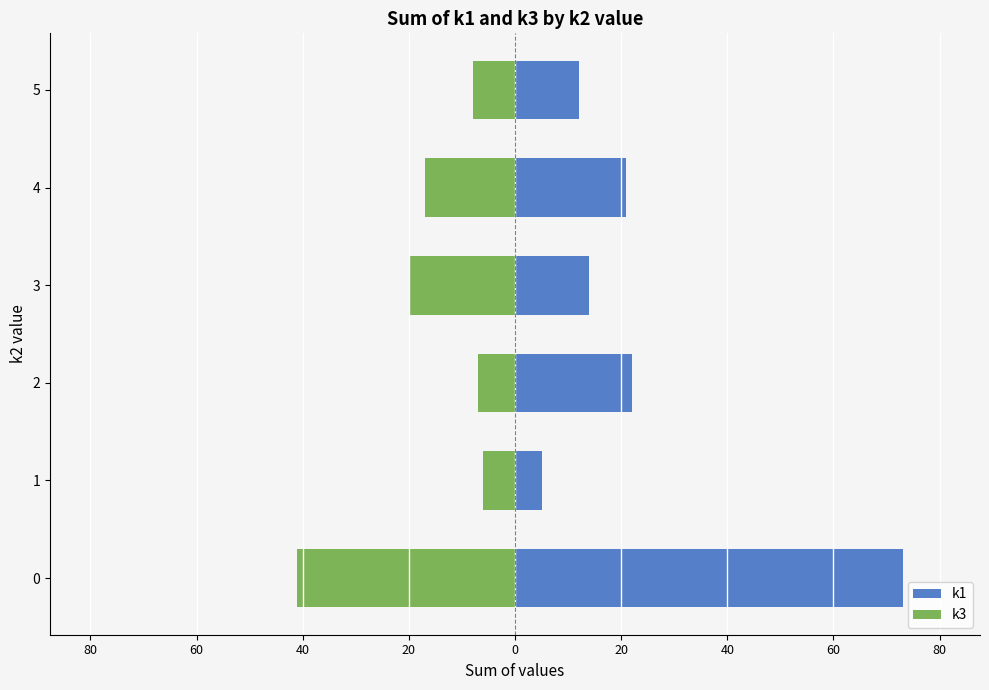

Reading right to left, what are all the values shown in this chart?

k1: 12	21	14	22	5	73
k3: -8	-17	-20	-7	-6	-41